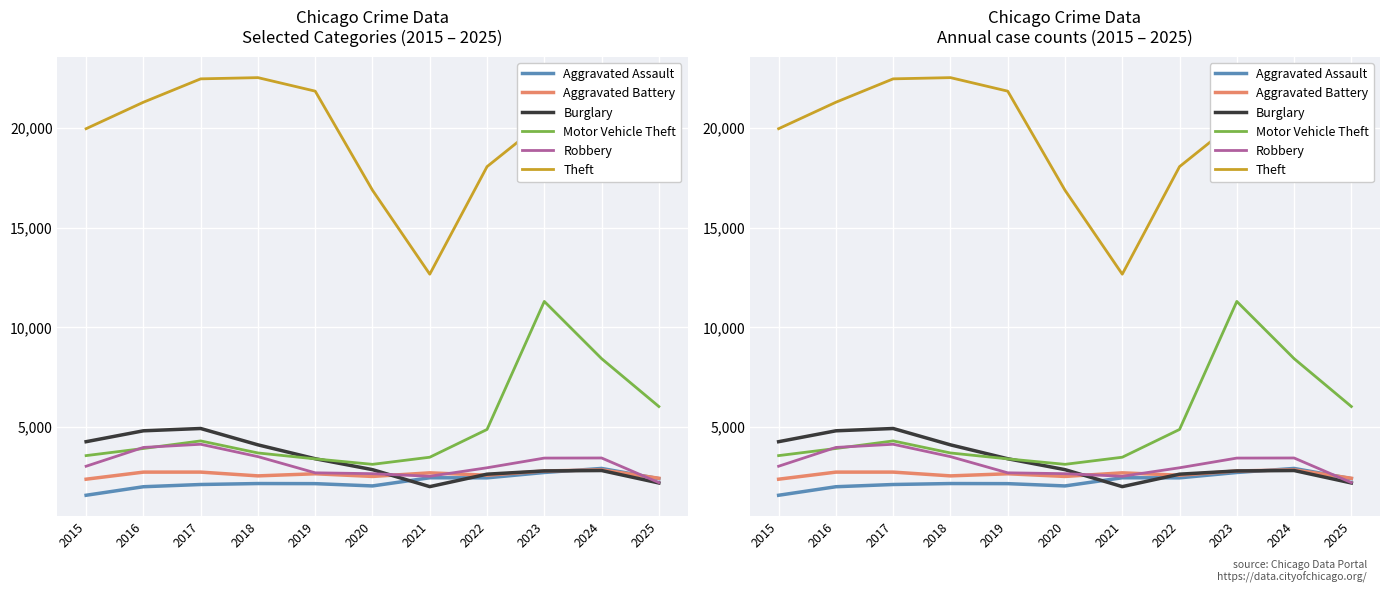

What is the difference between the second highest and second lowest values in the Aggravated Battery series?

366